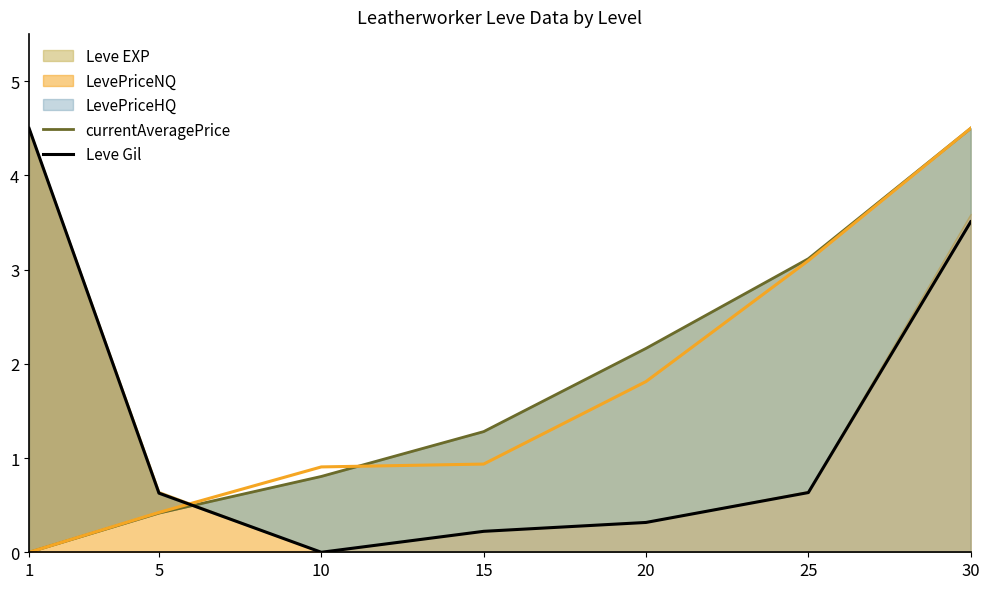

Which series has the largest range (max minus min)?

currentAveragePrice